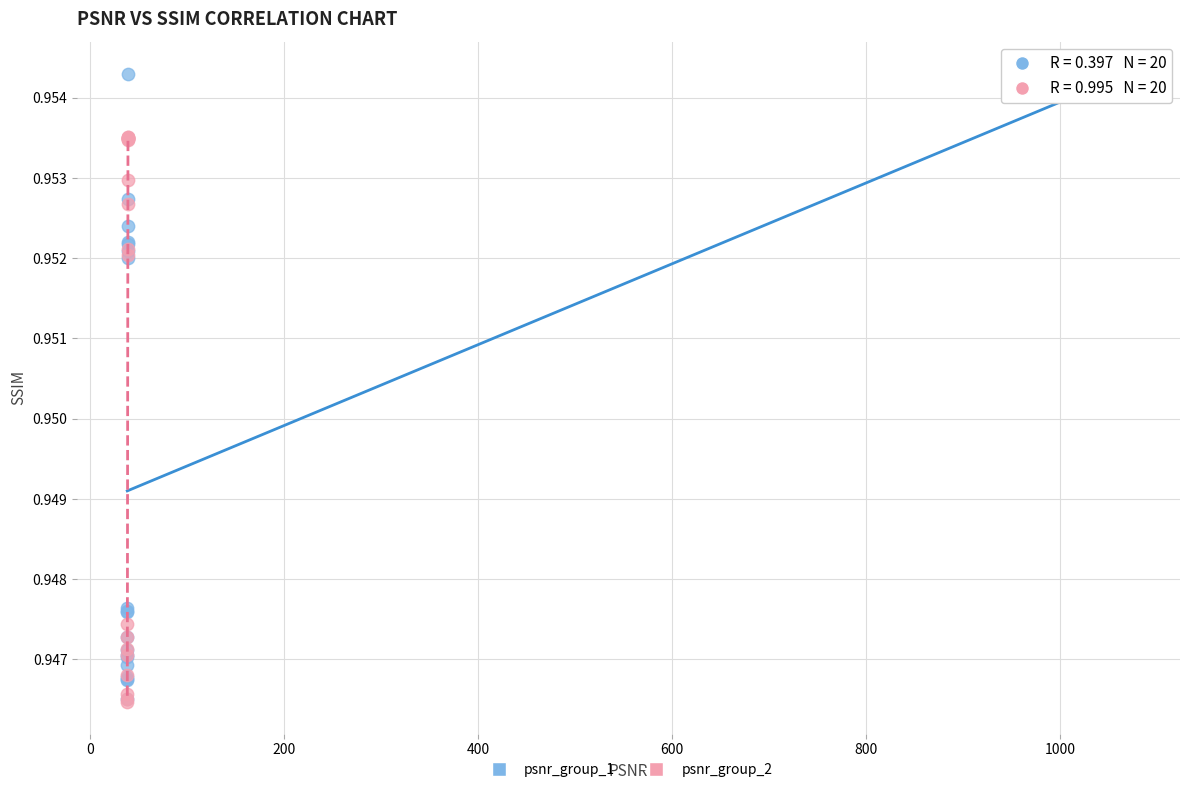

Which series has the largest Y range (max minus min)?

psnr_group_1